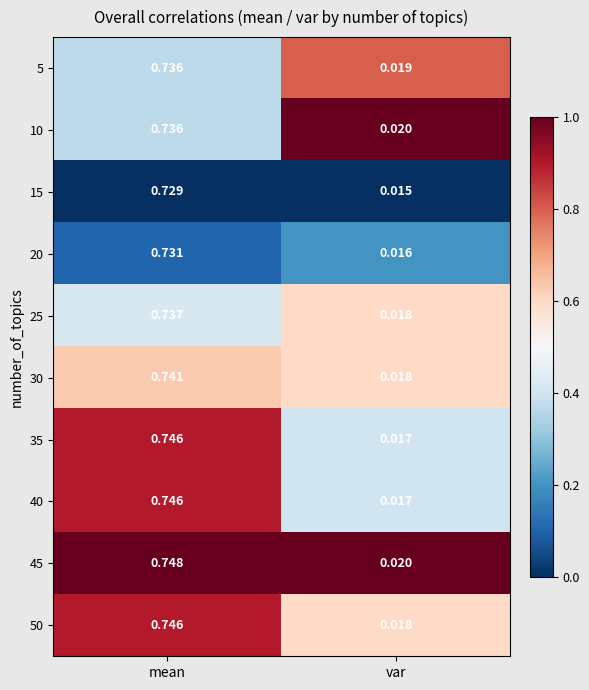

Rank the categories by 45 value from highest to lowest.

mean, var